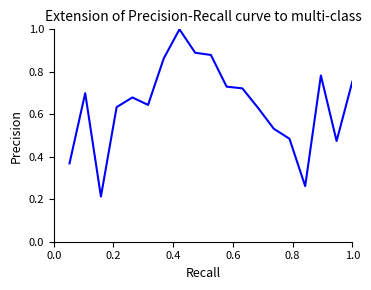

Is this an area chart (filled region under the line)?

No